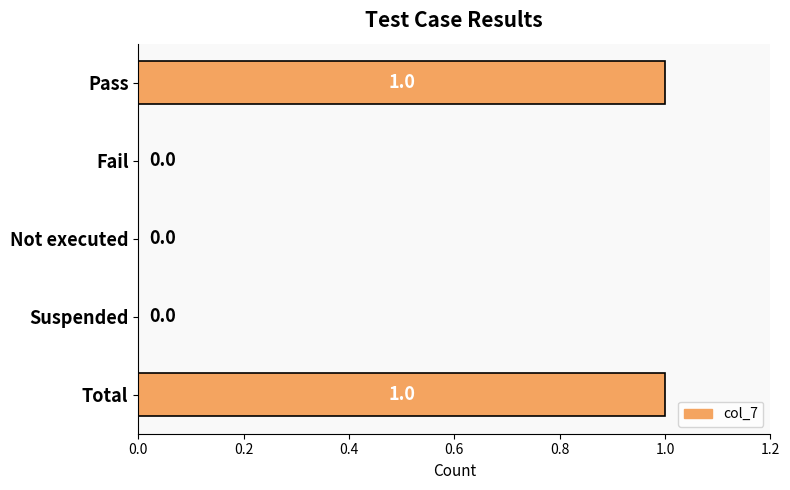

Between Total and Suspended, which is larger?

Total